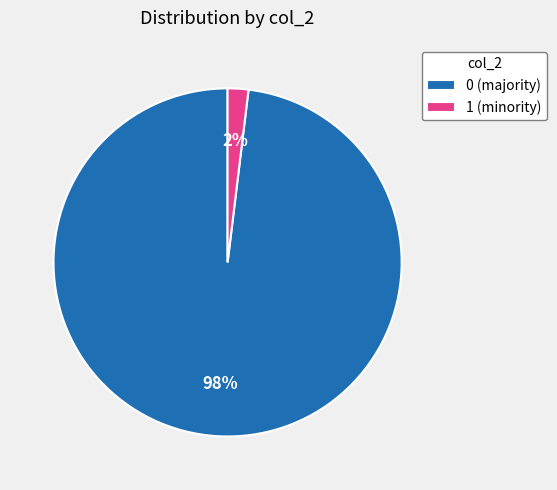

True or false: 1 accounts for 41% of the total.

False